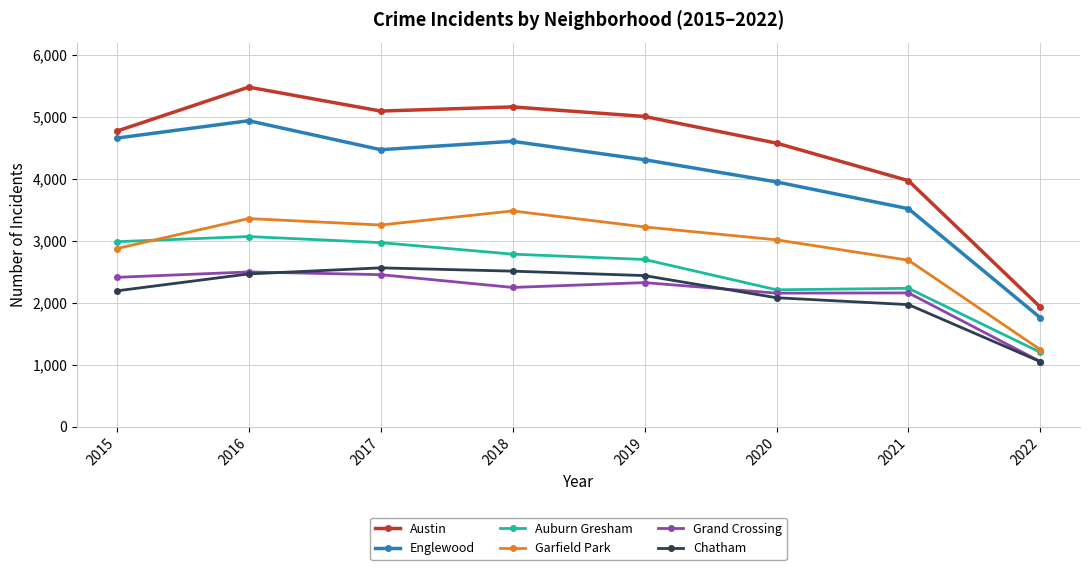

At how many categories does at least one series exceed 5465?

1